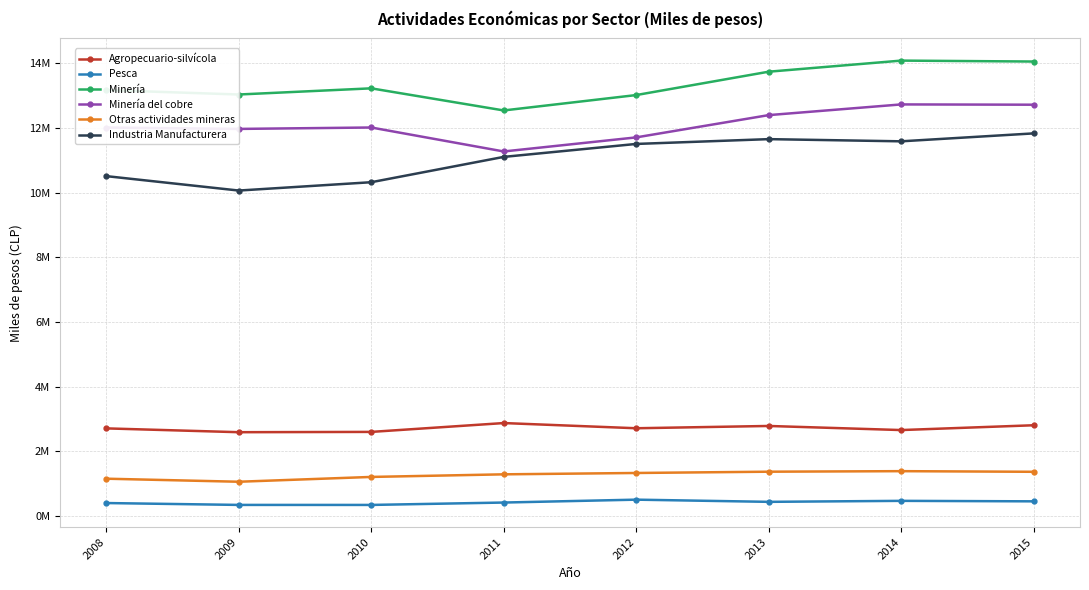

In Industria Manufacturera, how many points are higher than both neighbors (excluding endpoints)?

1